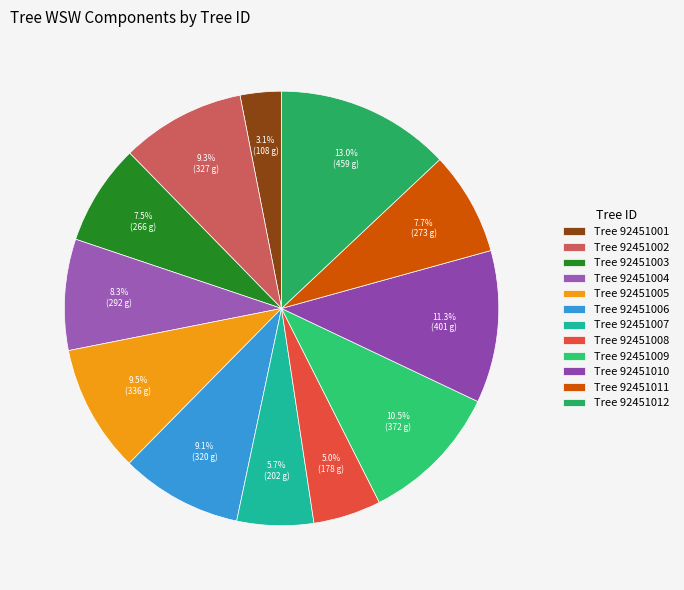

Count the number of slices in the pie.

12